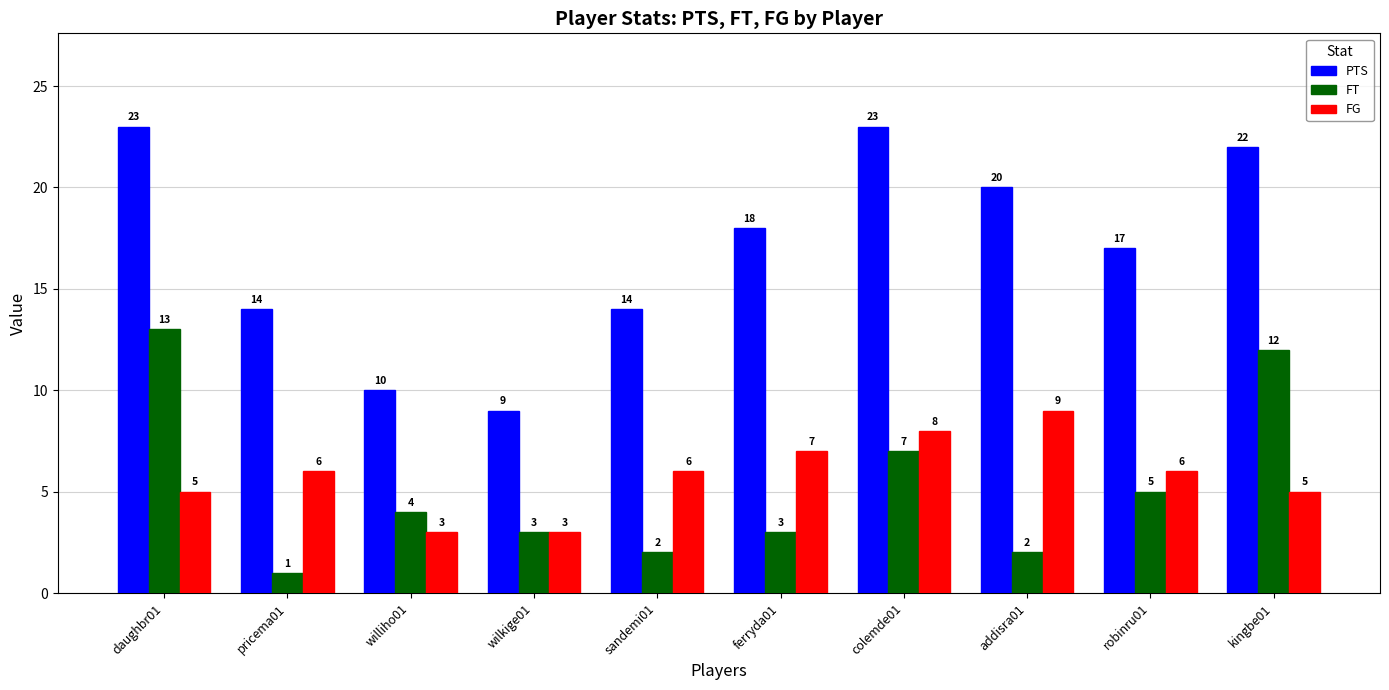

Reading left to right, what are all the values shown in this chart?

PTS: daughbr01=23	pricema01=14	williho01=10	wilkige01=9	sandemi01=14	ferryda01=18	colemde01=23	addisra01=20	robinru01=17	kingbe01=22
FT: daughbr01=13	pricema01=1	williho01=4	wilkige01=3	sandemi01=2	ferryda01=3	colemde01=7	addisra01=2	robinru01=5	kingbe01=12
FG: daughbr01=5	pricema01=6	williho01=3	wilkige01=3	sandemi01=6	ferryda01=7	colemde01=8	addisra01=9	robinru01=6	kingbe01=5